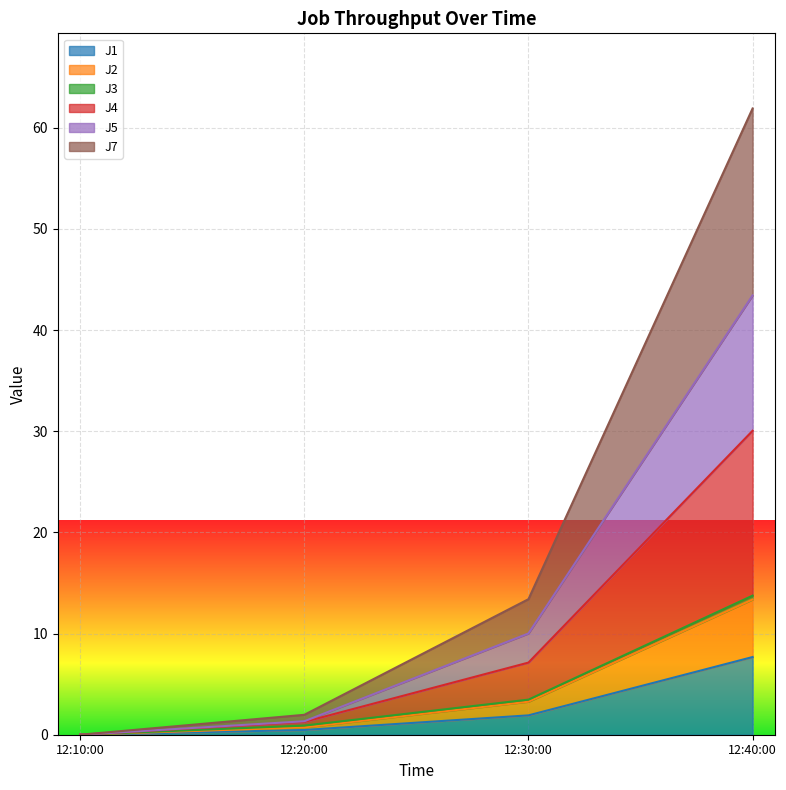

True or false: J7 has more than 1 points higher than both neighbors.

False